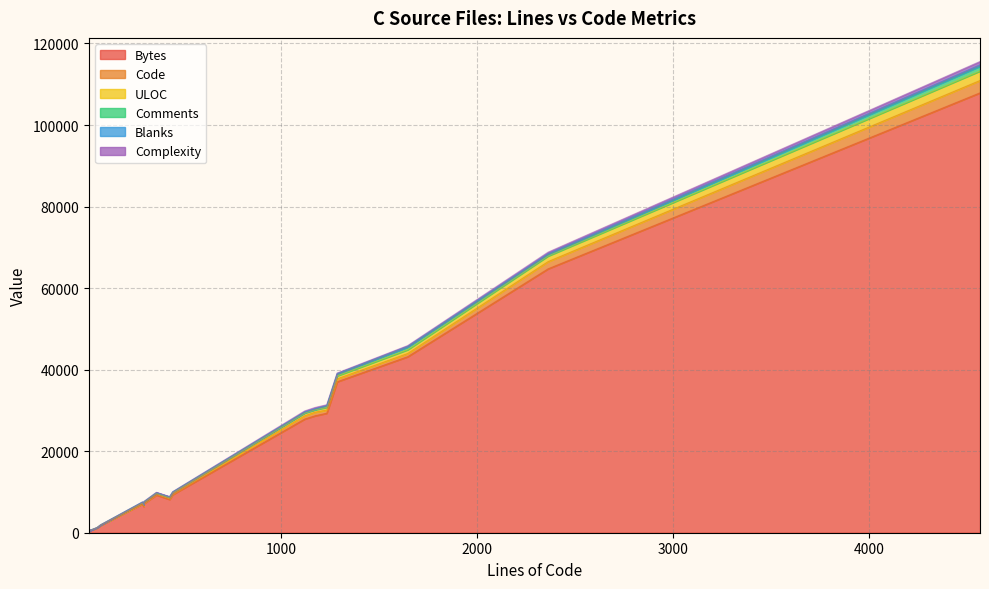

True or false: Code has a value of 1037 at 1286.

False